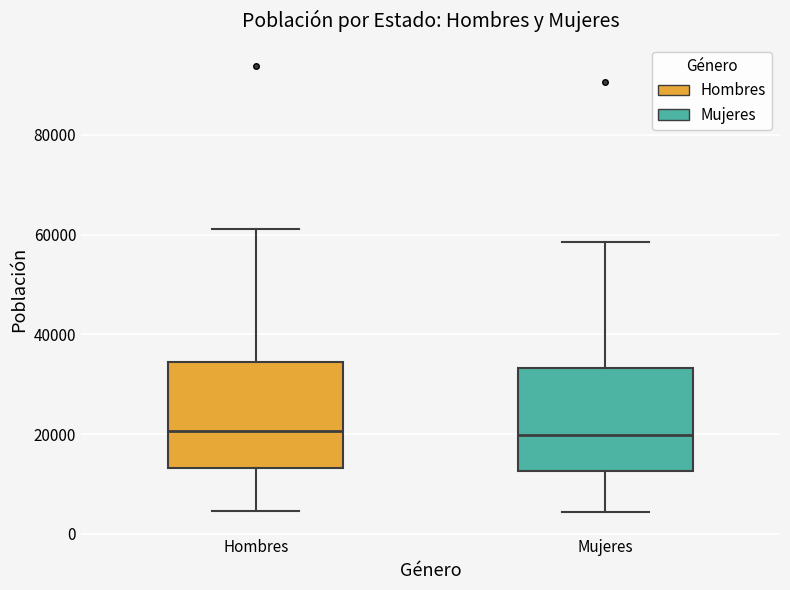

Reading left to right, read every box against the y-axis: the position of its median line, the range the box covers, and the ends of its whiskers. The values are not printed on the chart, so give them approximately, as read against the axis.

Hombres: median 20000, box 14000 to 34000, whiskers 4000 to 62000
Mujeres: median 20000, box 12000 to 34000, whiskers 4000 to 58000